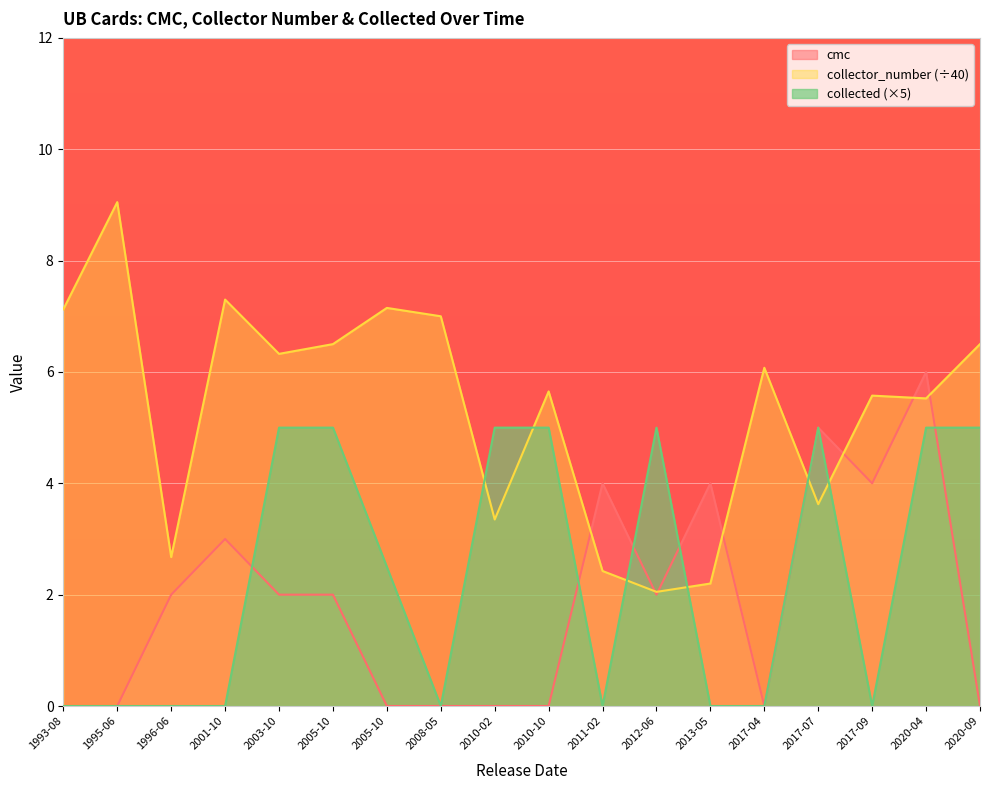

Which category has the highest value across all series?

1995-06